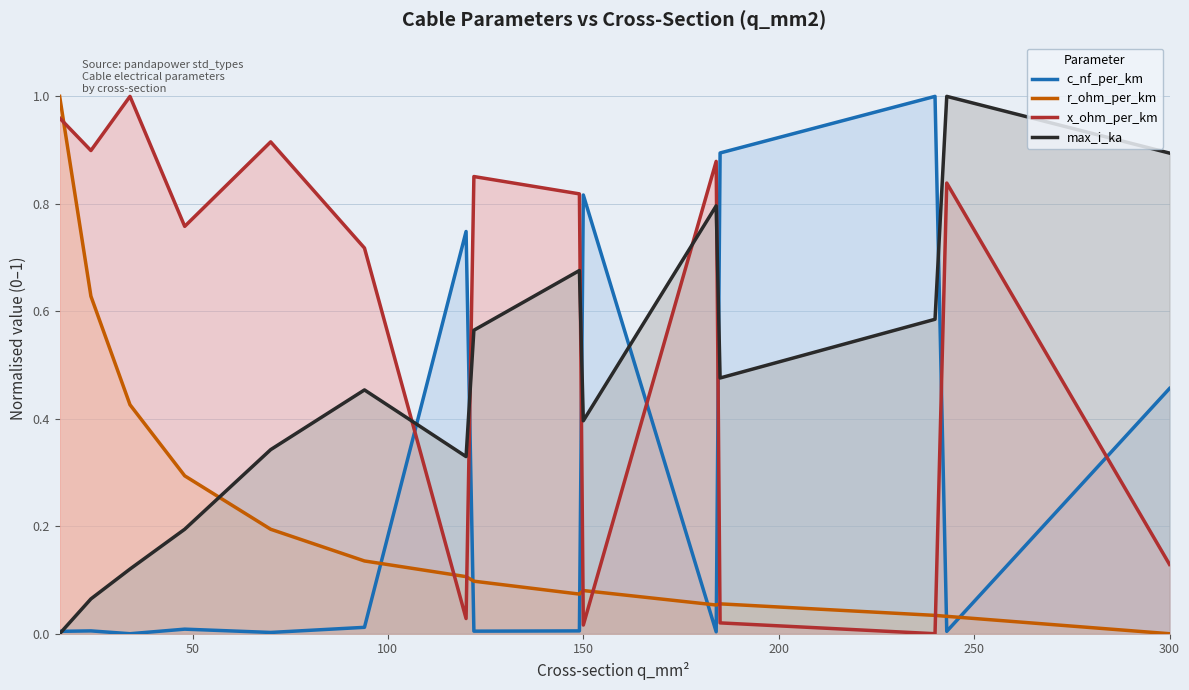

Which series ends up on top after the final intersection of x_ohm_per_km and max_i_ka?

max_i_ka